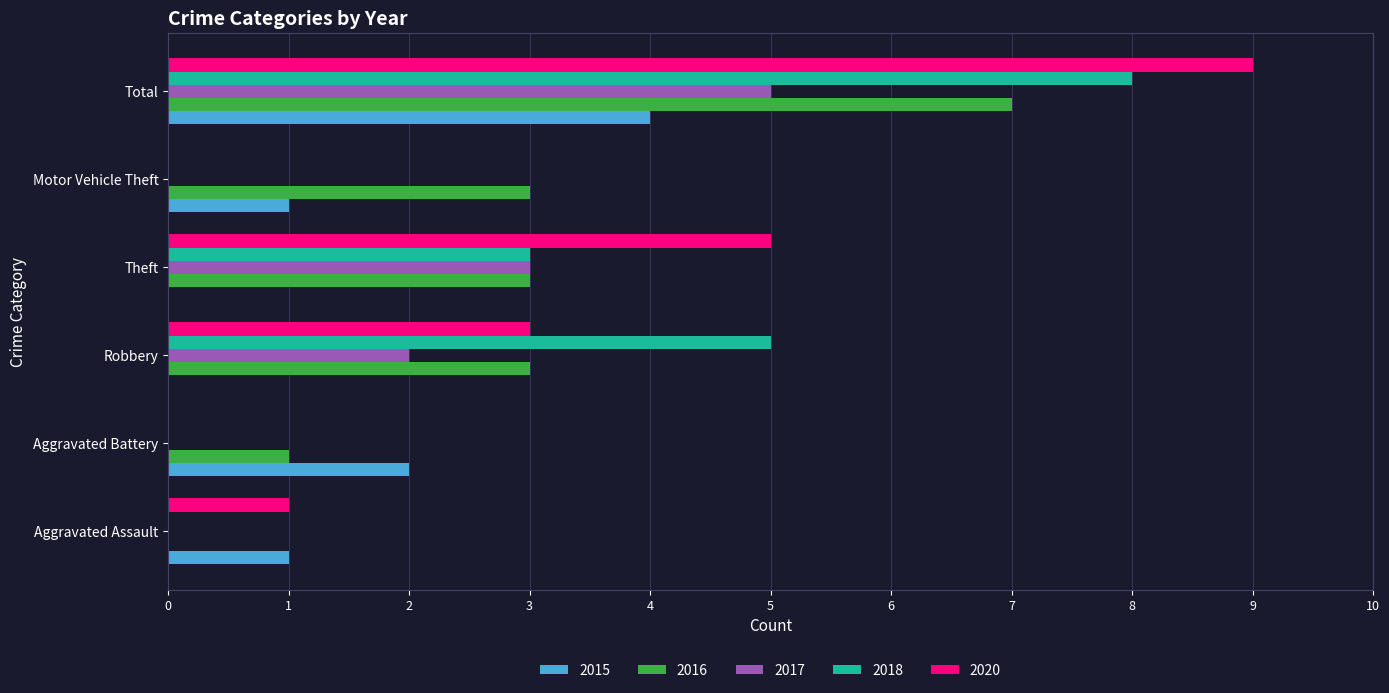

What is the sum of all 2016 values?

17